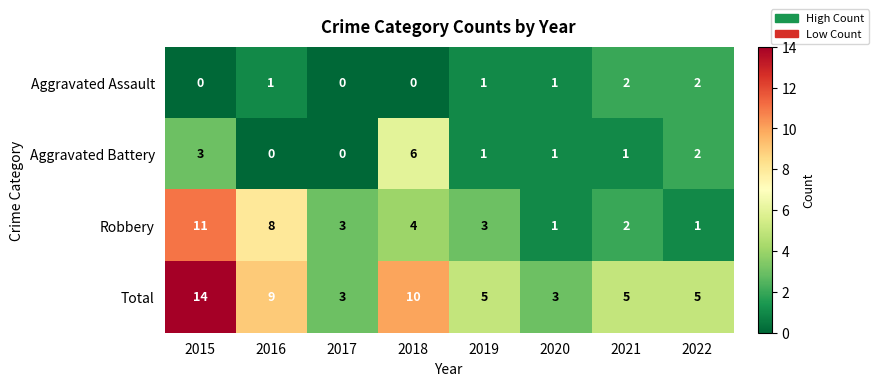

What is the total value across all series at 2018?

20